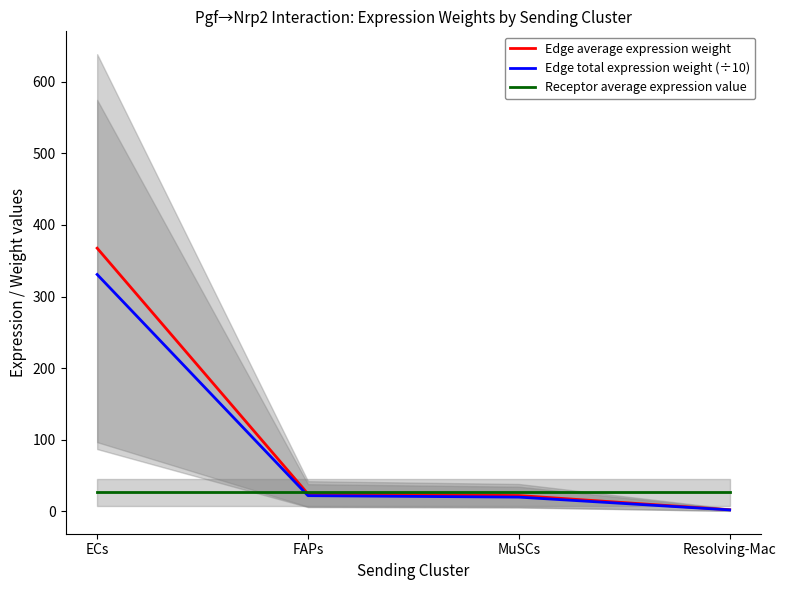

The Edge total expression weight (÷10) series shows 529.1 at ECs. True or false?

False